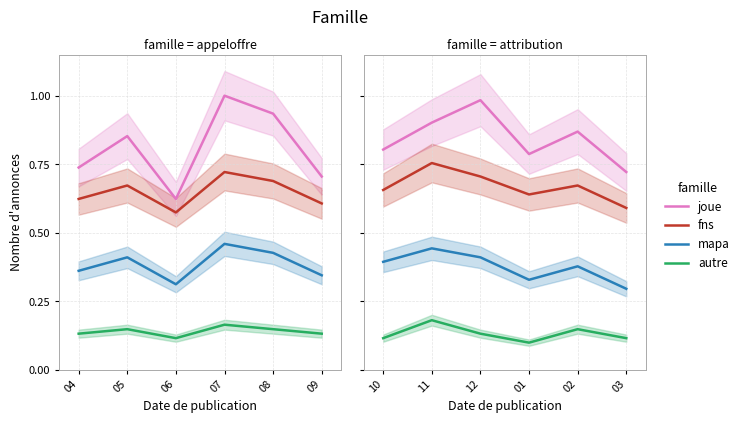

Is this an area chart (filled region under the line)?

No